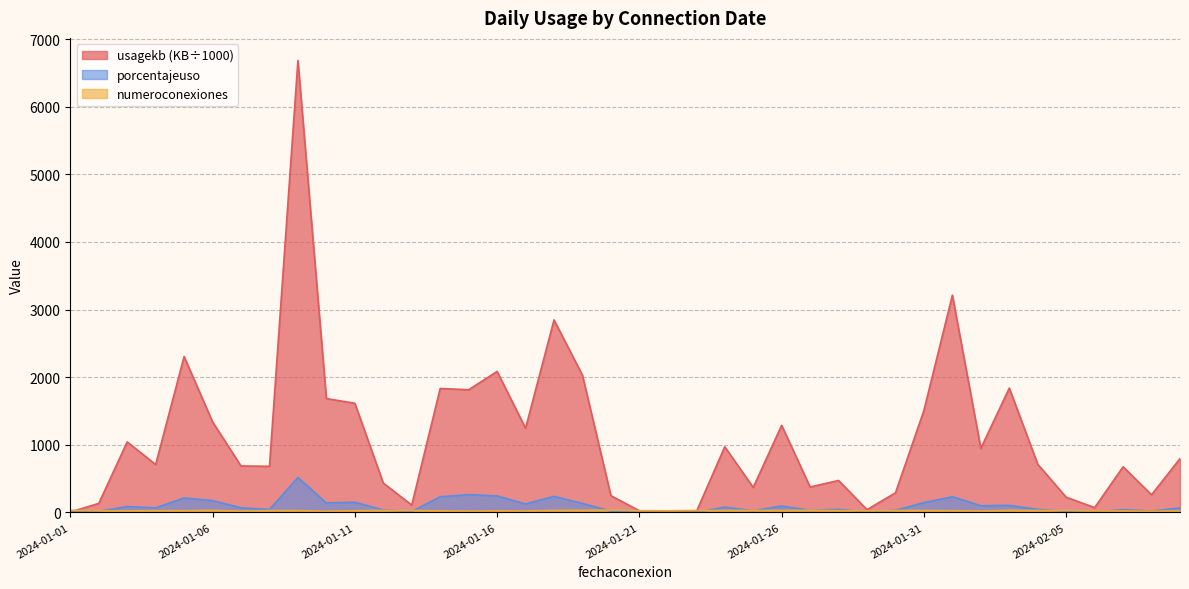

True or false: porcentajeuso has more than 1 points higher than both neighbors.

True